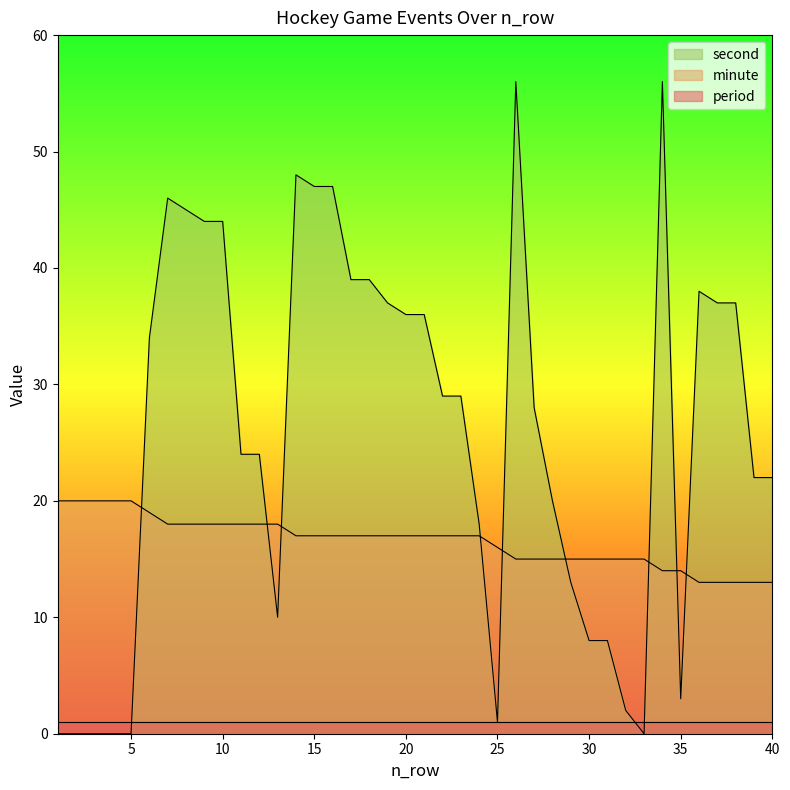

The second series shows 56 at 26. True or false?

True